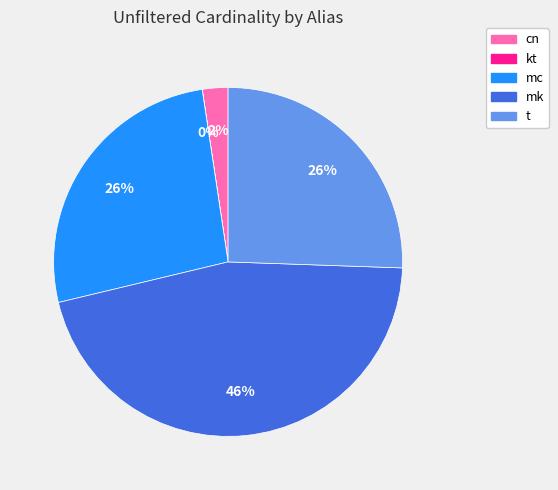

To the nearest percent, what is the combined percentage of t and cn?

28%